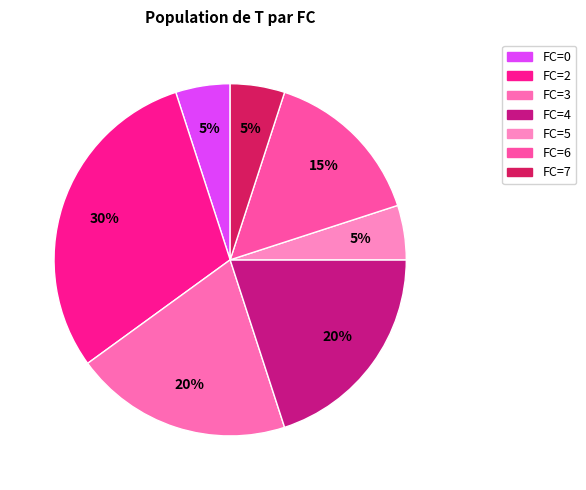

Count the number of slices in the pie.

7